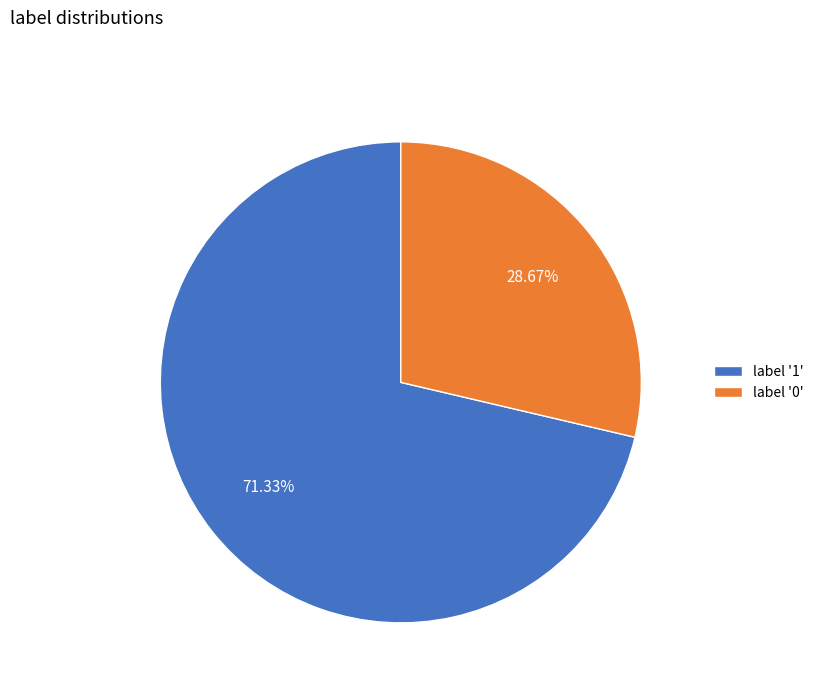

Is the sum of label '0' and label '1' greater than half?

Yes